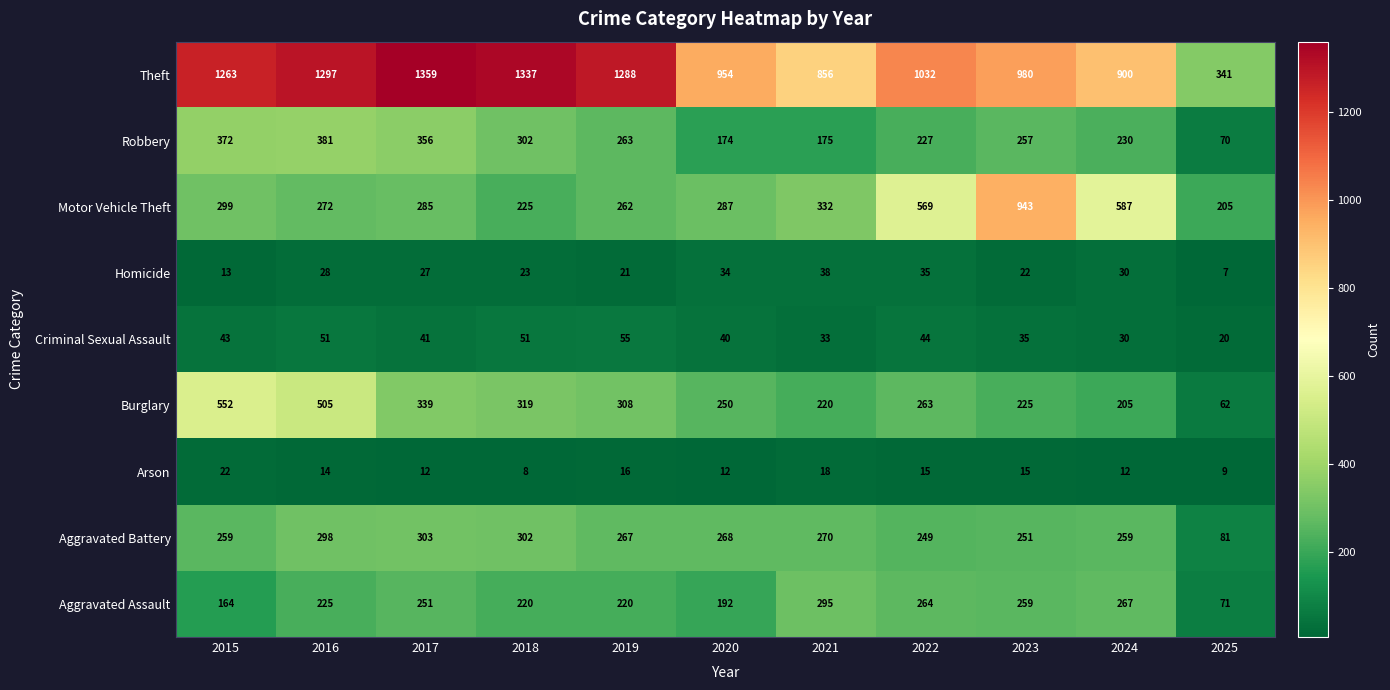

At 2015, list the series in order from smallest to largest.

Homicide, Arson, Criminal Sexual Assault, Aggravated Assault, Aggravated Battery, Motor Vehicle Theft, Robbery, Burglary, Theft